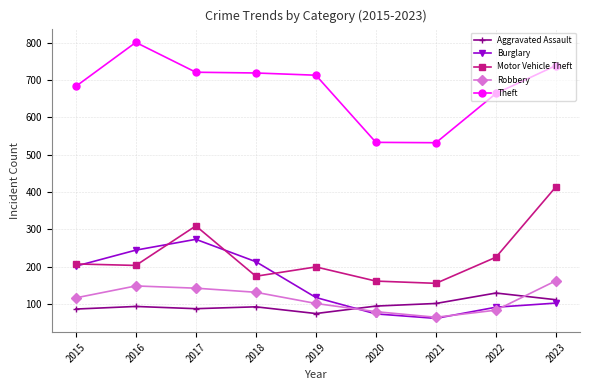

What is the greatest value displayed?

801